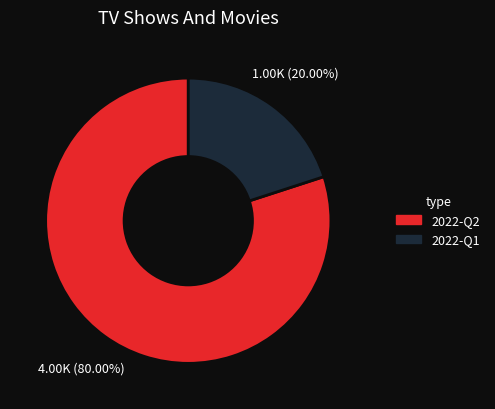

Rank the categories by value from lowest to highest.

2022-Q1, 2022-Q2